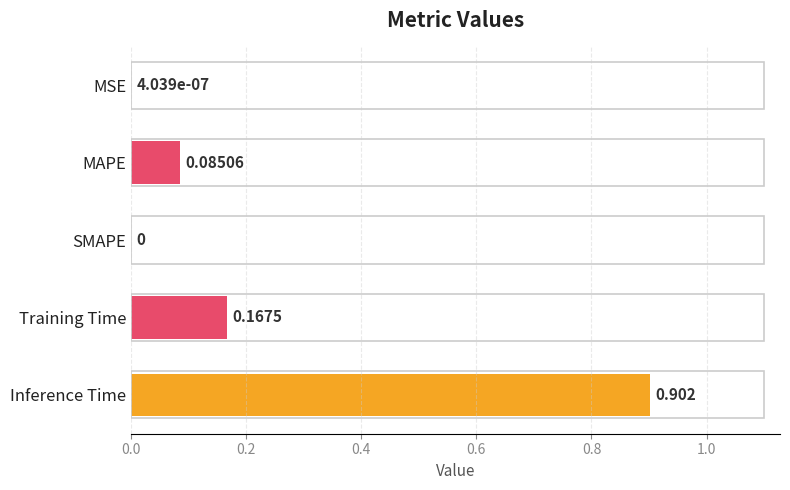

Between Inference Time and Training Time, which is larger?

Inference Time